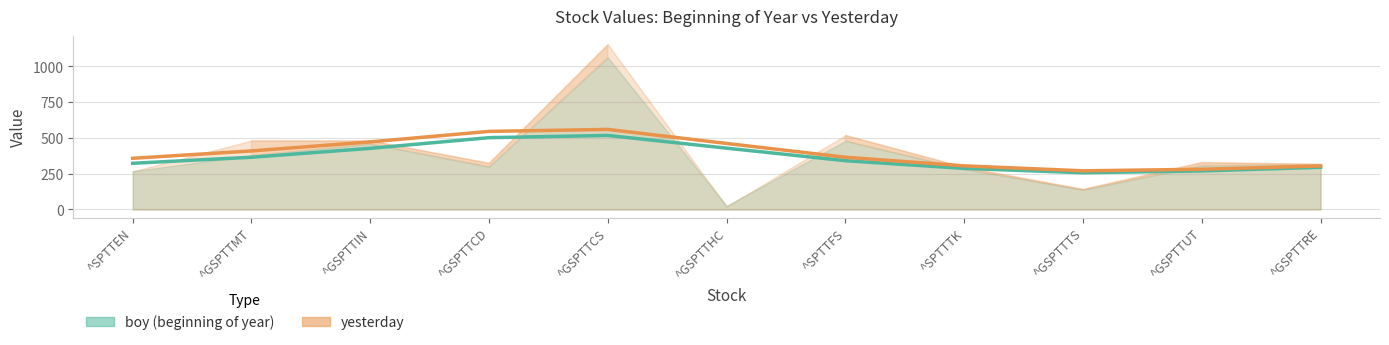

True or false: yesterday and boy (beginning of year) cross at least once.

False